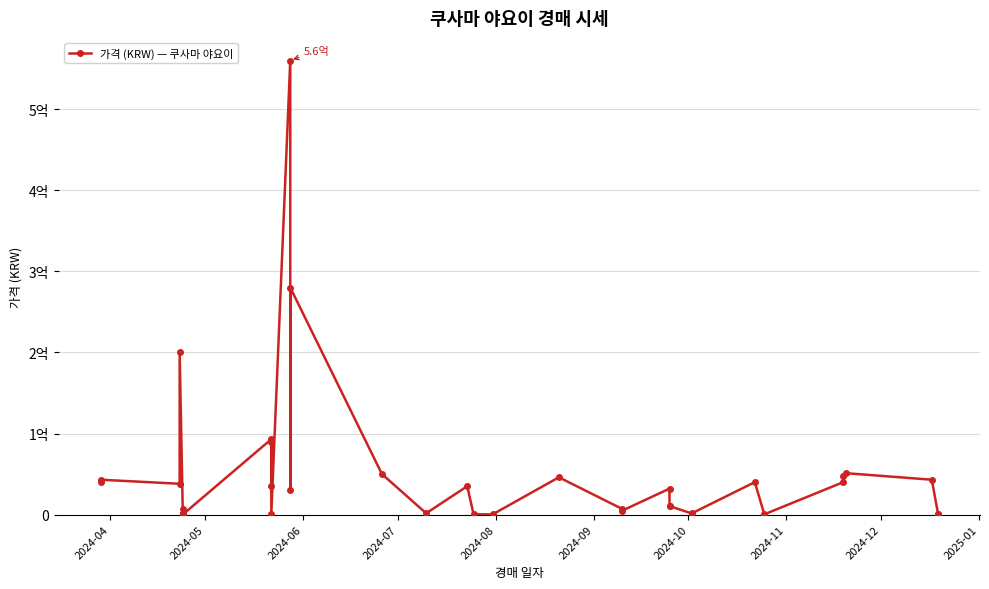

How many values are below 30000000?

19